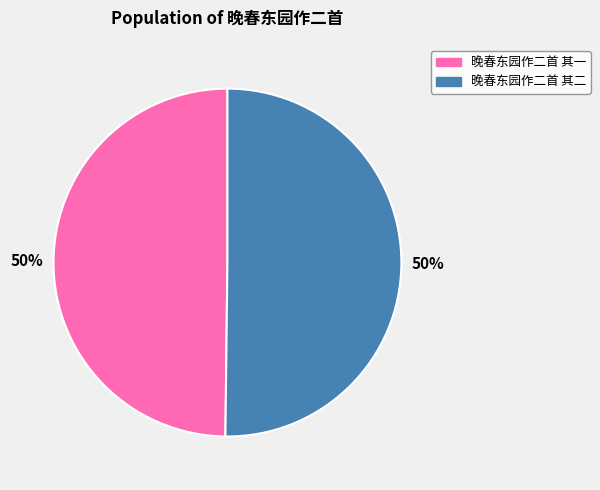

Is the sum of 晚春东园作二首 其一 and 晚春东园作二首 其二 greater than half?

Yes